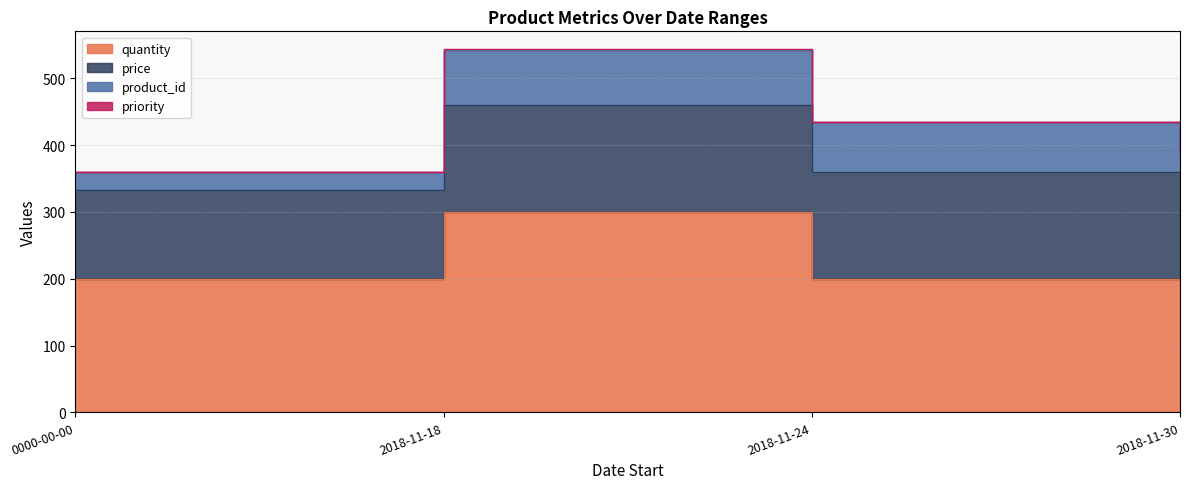

Rank the categories by quantity value from highest to lowest.

2018-11-18, 0000-00-00, 2018-11-24, 2018-11-30